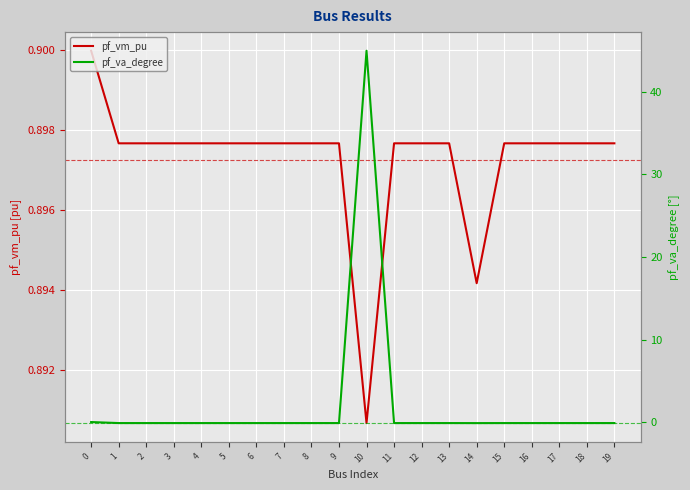

At 16, list the series in order from smallest to largest.

pf_va_degree, pf_vm_pu